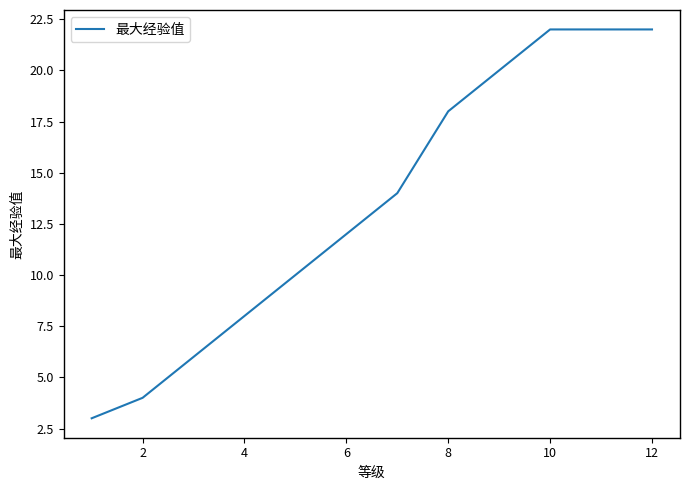

What is the smallest value displayed?

3